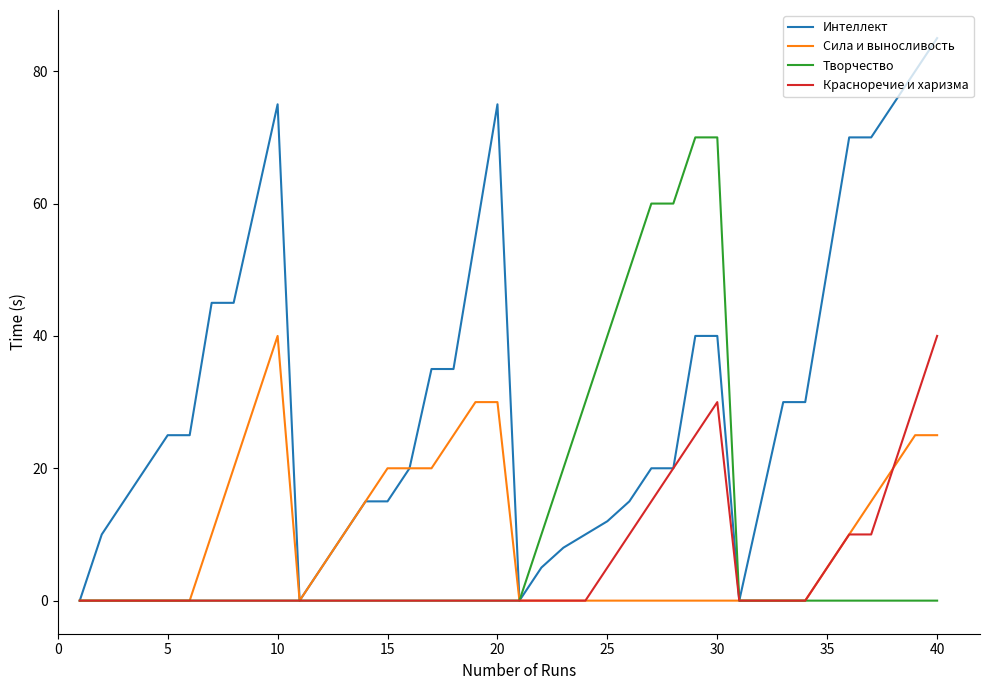

Reading left to right, extract all data points from this chart.

Интеллект: 0	10	15	20	25	25	45	45	60	75	0	5	10	15	15	20	35	35	55	75	0	5	8	10	12	15	20	20	40	40	0	15	30	30	50	70	70	75	80	85
Сила и выносливость: 0	0	0	0	0	0	10	20	30	40	0	5	10	15	20	20	20	25	30	30	0	0	0	0	0	0	0	0	0	0	0	0	0	0	5	10	15	20	25	25
Творчество: 0	0	0	0	0	0	0	0	0	0	0	0	0	0	0	0	0	0	0	0	0	10	20	30	40	50	60	60	70	70	0	0	0	0	0	0	0	0	0	0
Красноречие и харизма: 0	0	0	0	0	0	0	0	0	0	0	0	0	0	0	0	0	0	0	0	0	0	0	0	5	10	15	20	25	30	0	0	0	0	5	10	10	20	30	40